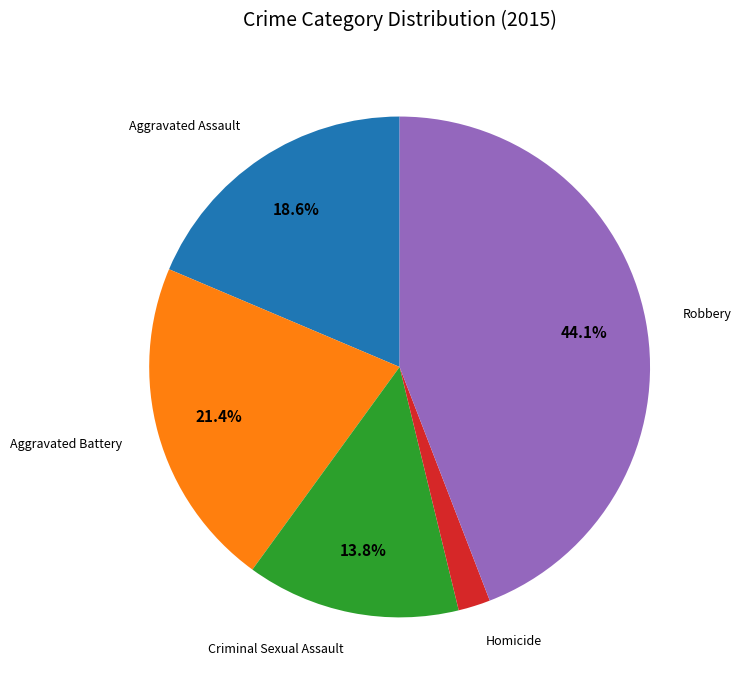

Does any single category account for the majority?

No